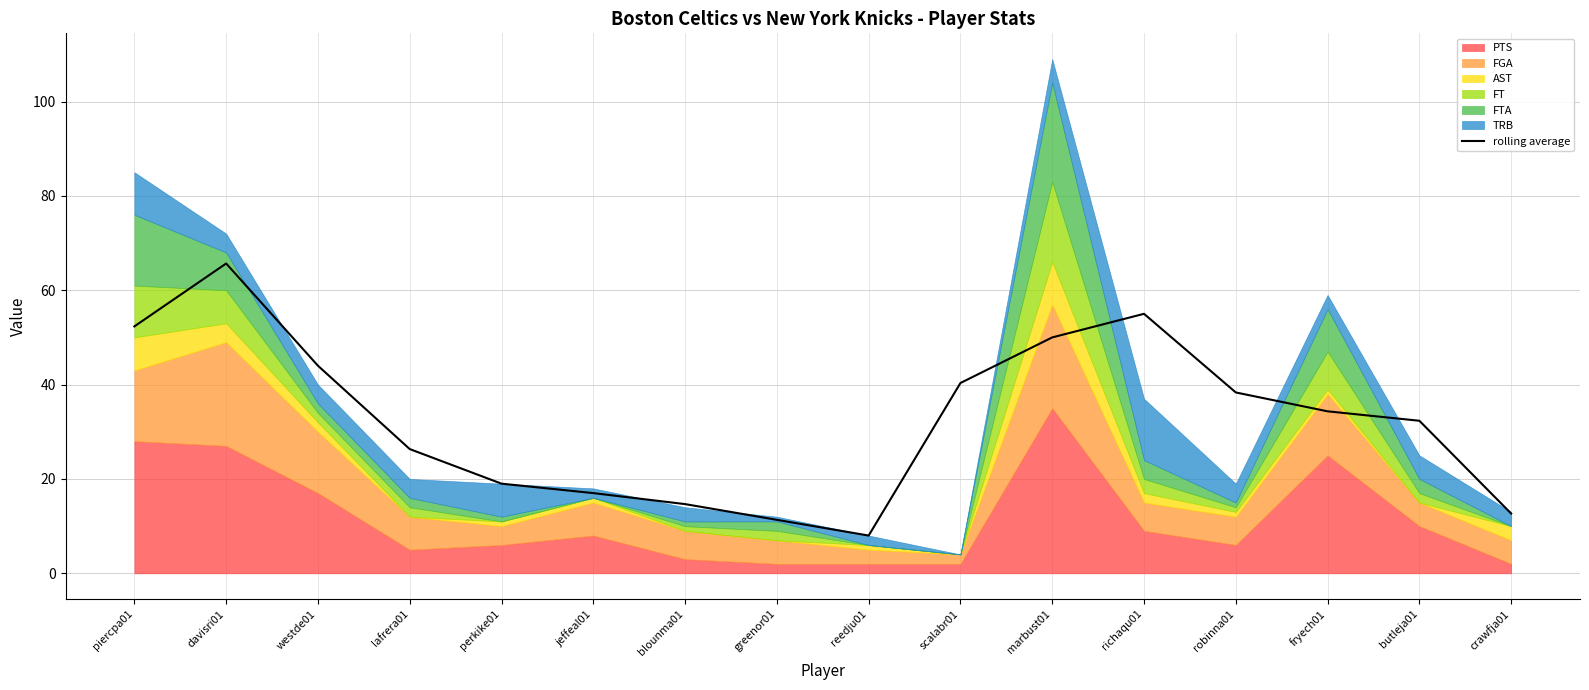

True or false: the data has more than 1 interior local peaks.

True